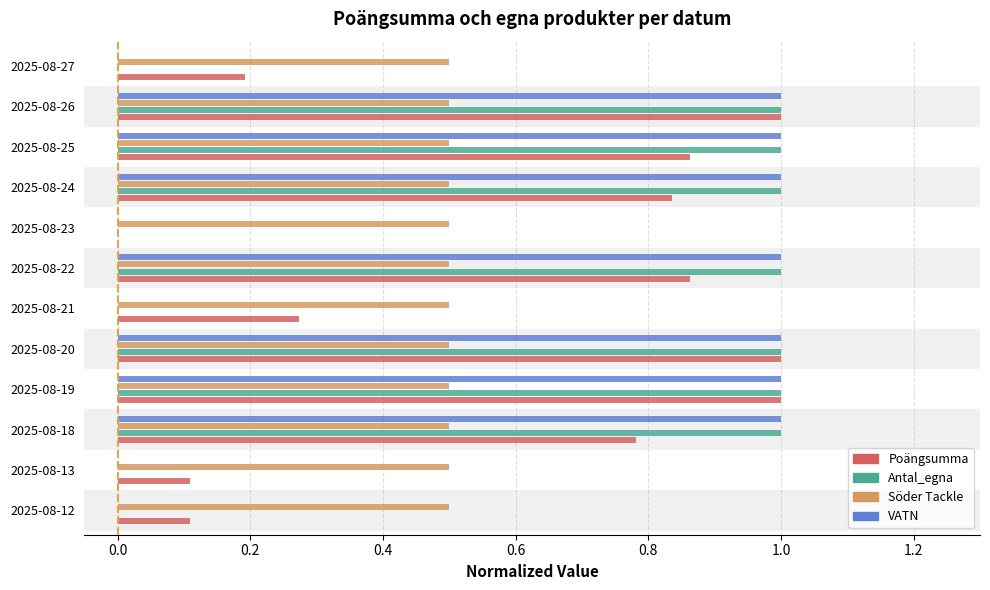

What is the sum of all Poängsumma values?

7.0